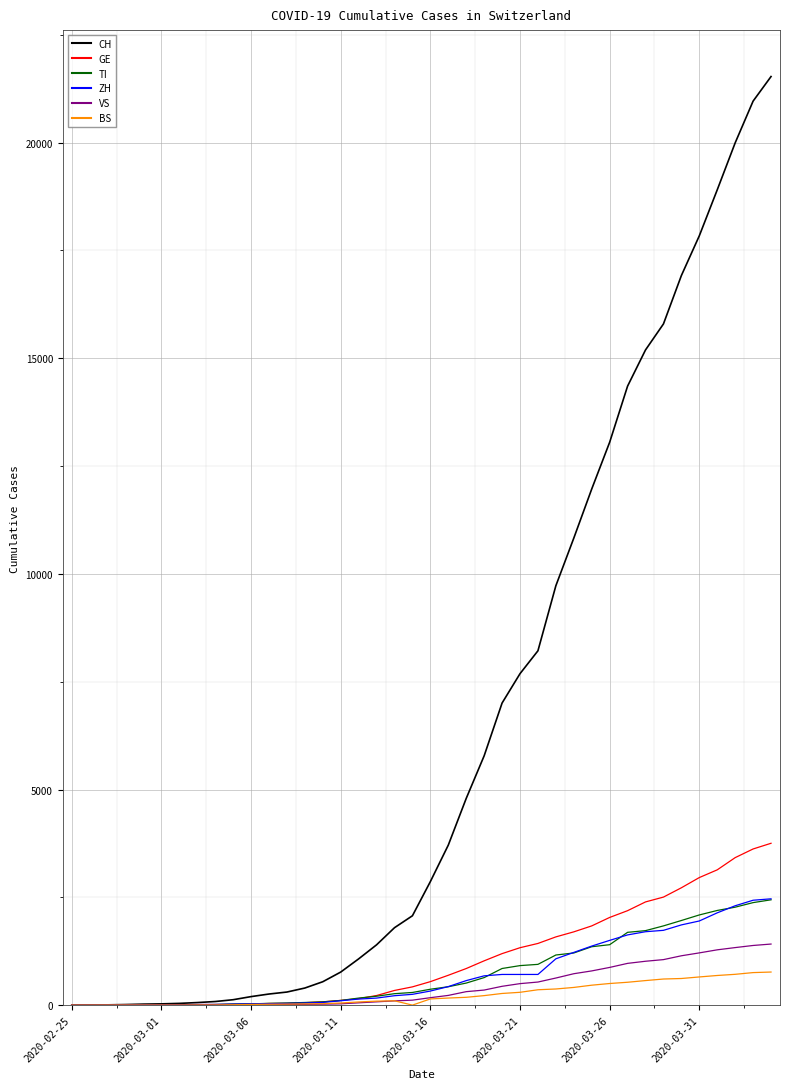

What is the difference between the second highest and minimum values in the CH series?

20964